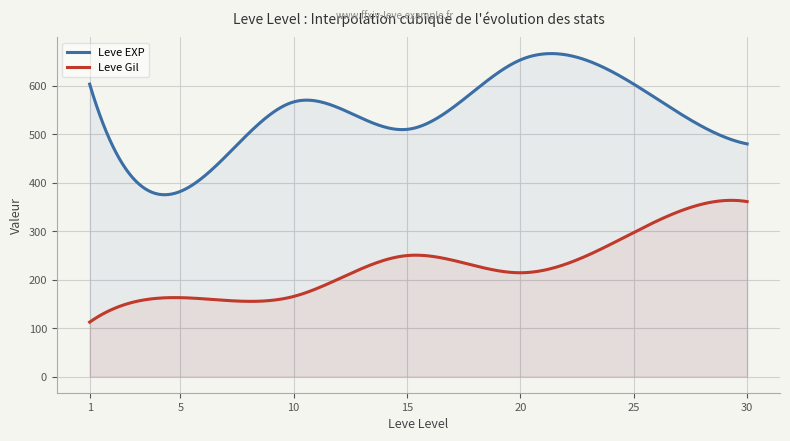

What is the smallest value displayed?

112.3